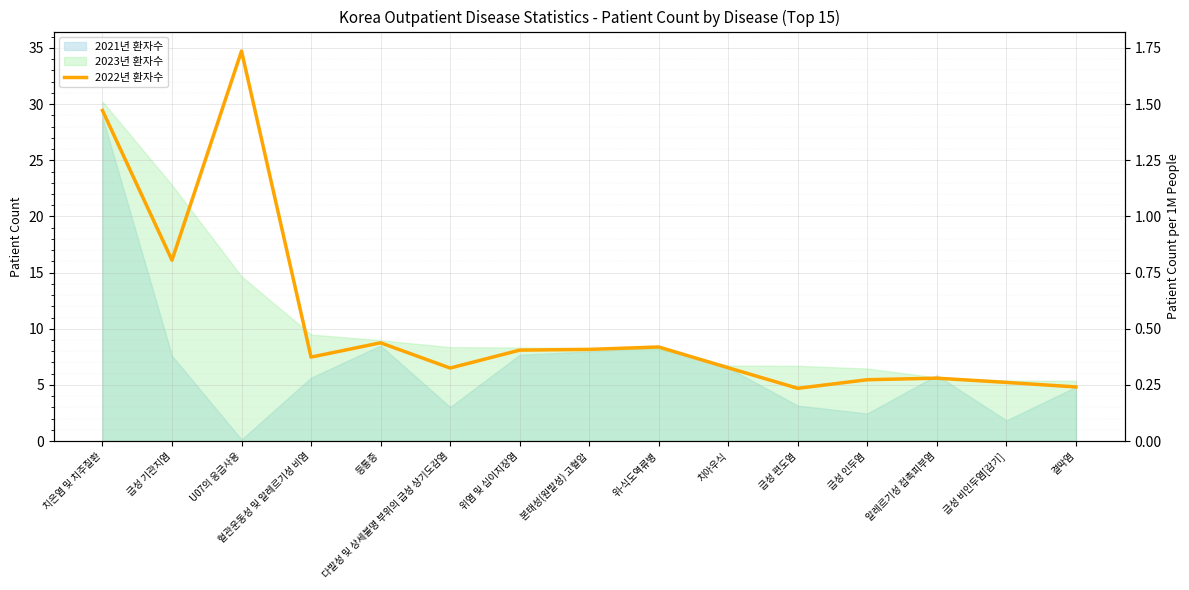

Which label corresponds to the largest value in the chart?

U07의 응급사용